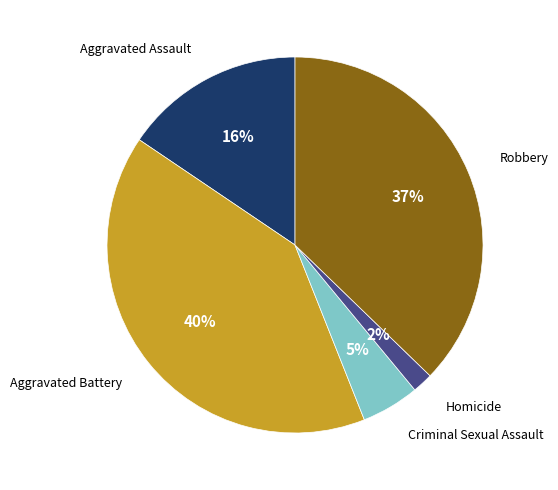

Which has a higher value, Homicide or Criminal Sexual Assault?

Criminal Sexual Assault